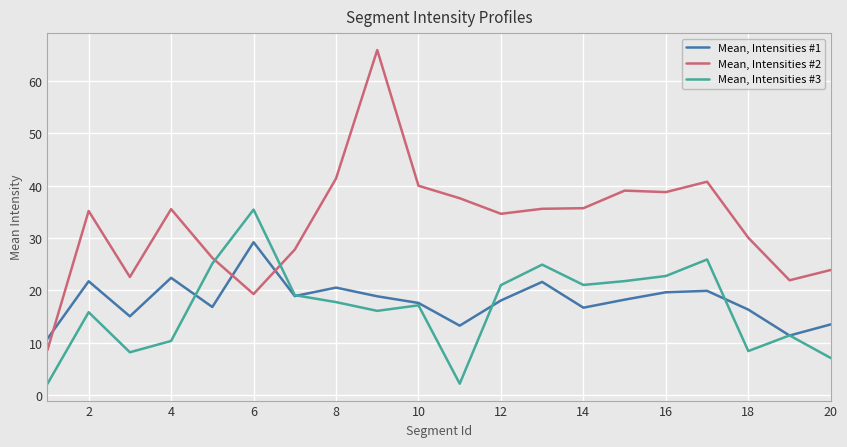

How many lines are shown in the chart?

3